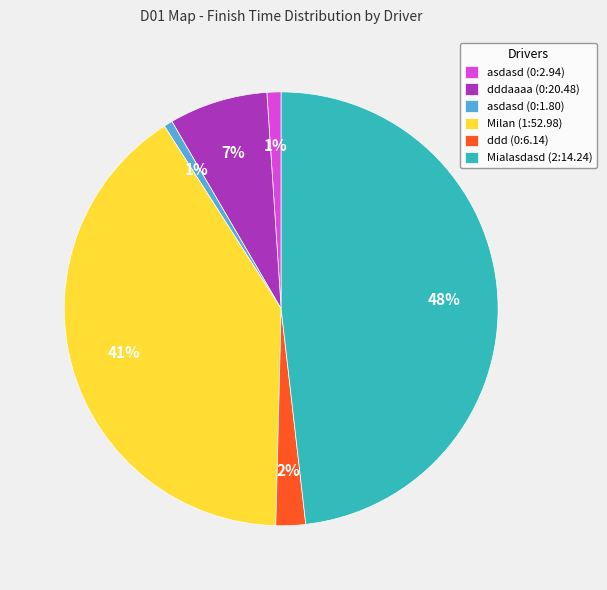

True or false: Milan (1:52.98) accounts for 27% of the total.

False